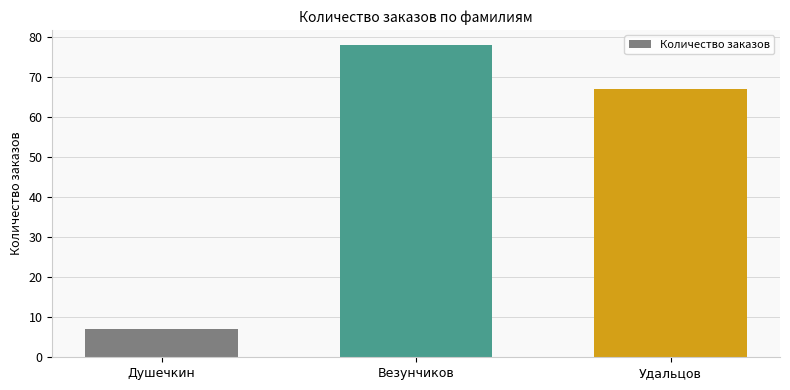

List the labels in order of value, largest first.

Везунчиков, Удальцов, Душечкин